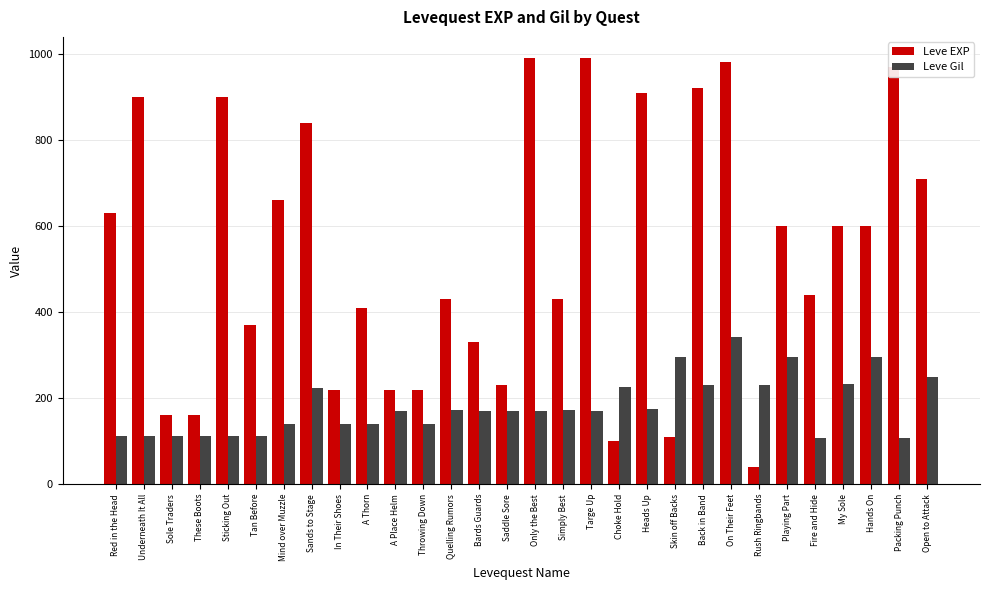

At Sands to Stage, list the series in order from smallest to largest.

Leve Gil, Leve EXP